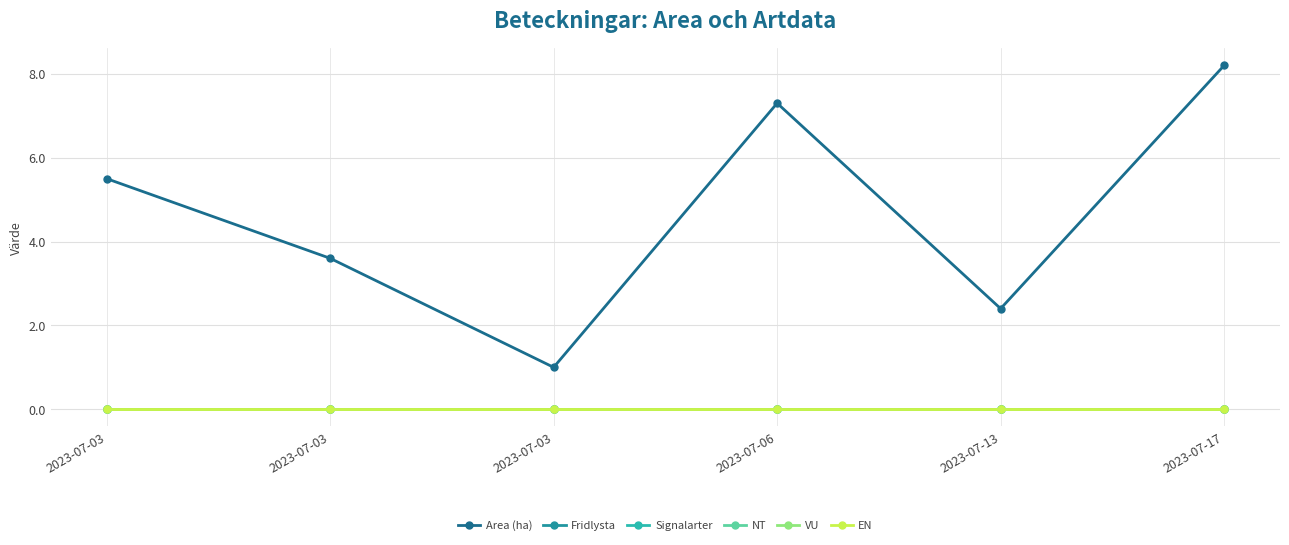

Reading right to left, transcribe all the data shown in this chart.

Area (ha): 8.2	2.4	7.3	1.0	3.6	5.5
Fridlysta: 0.0	0.0	0.0	0.0	0.0	0.0
Signalarter: 0.0	0.0	0.0	0.0	0.0	0.0
NT: 0.0	0.0	0.0	0.0	0.0	0.0
VU: 0.0	0.0	0.0	0.0	0.0	0.0
EN: 0.0	0.0	0.0	0.0	0.0	0.0